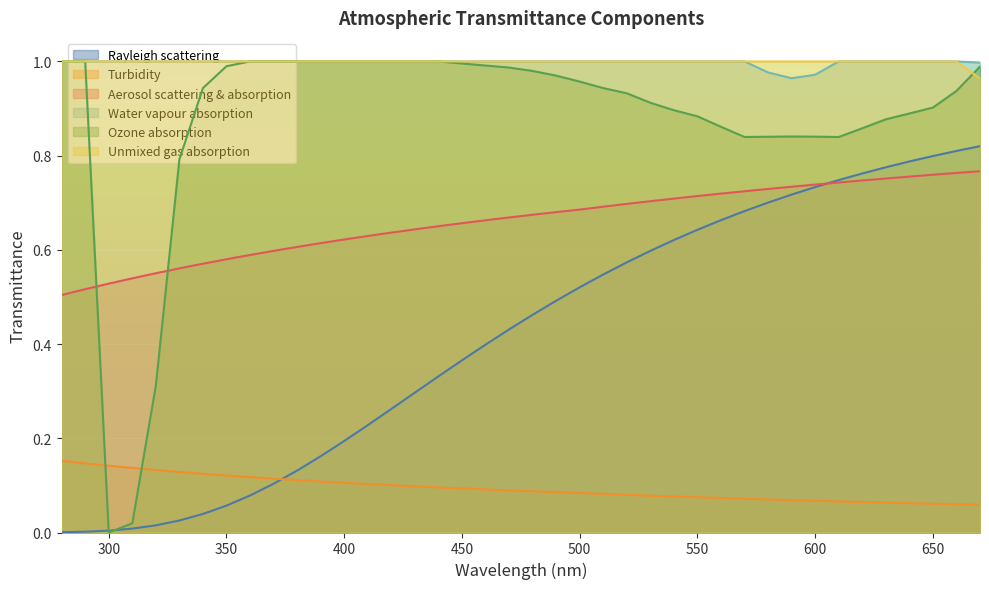

At how many categories does at least one series exceed 0?

40